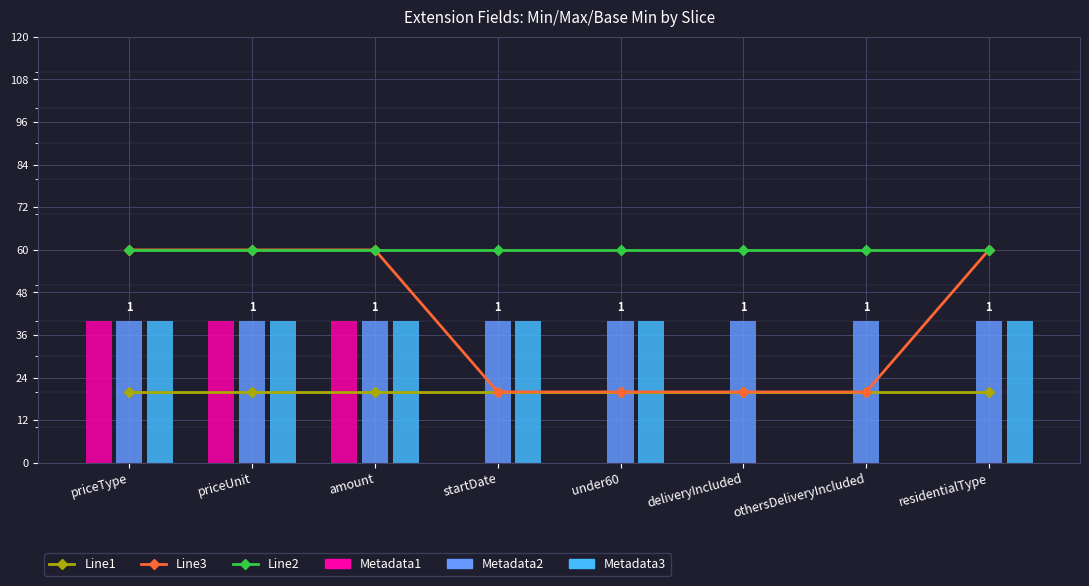

Reading left to right, what are all the values shown in this chart?

Line1: 0.5	0.5	0.5	0.5	0.5	0.5	0.5	0.5
Line2: 1.5	1.5	1.5	0.5	0.5	0.5	0.5	1.5
Line3: 1.5	1.5	1.5	1.5	1.5	1.5	1.5	1.5
Metadata1: 1.0	1.0	1.0	0.0	0.0	0.0	0.0	0.0
Metadata2: 1.0	1.0	1.0	1.0	1.0	1.0	1.0	1.0
Metadata3: 1.0	1.0	1.0	1.0	1.0	0.0	0.0	1.0